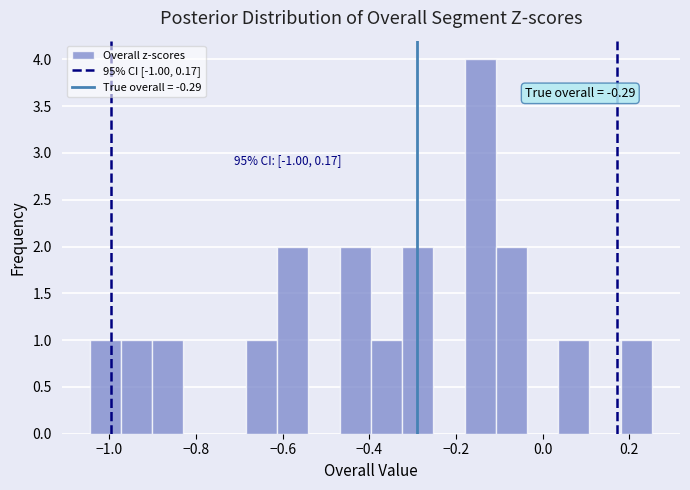

Around what value on the x-axis is the tallest bar? Give the approximate position of its centre, as read against the axis.

-0.14